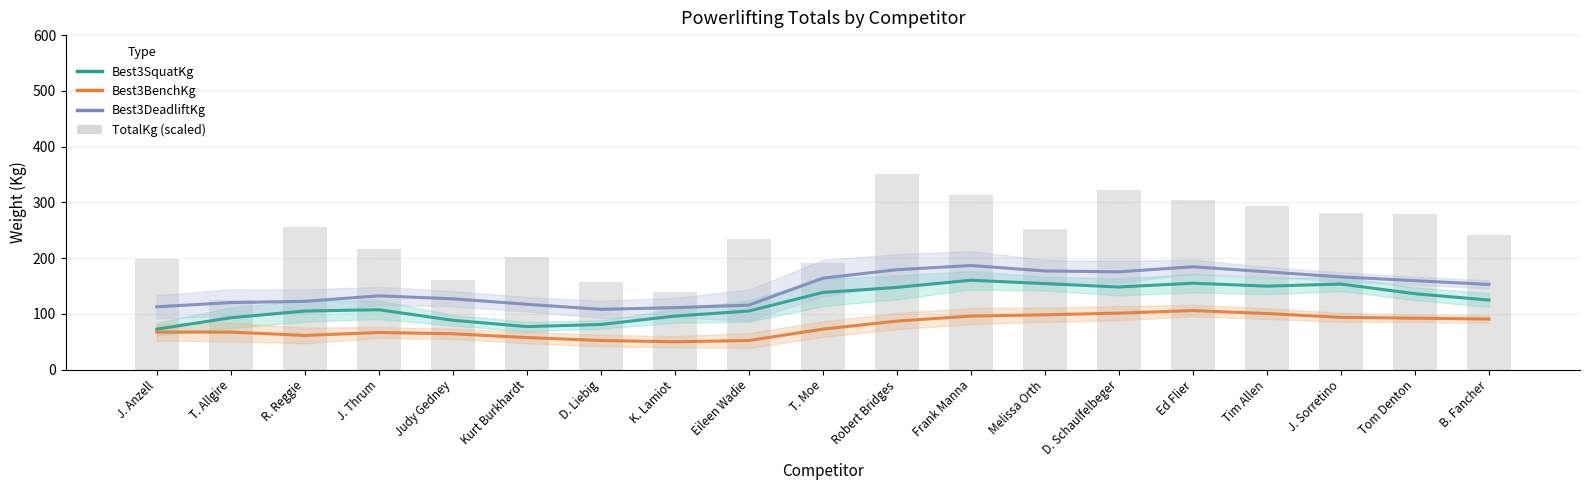

How many values in the Best3SquatKg series exceed 124?

10